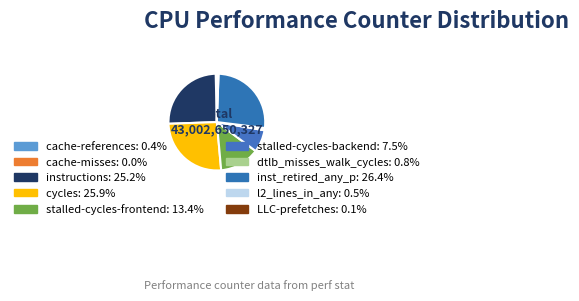

To the nearest percent, what is the difference between the largest and smallest slice percentages?

26%